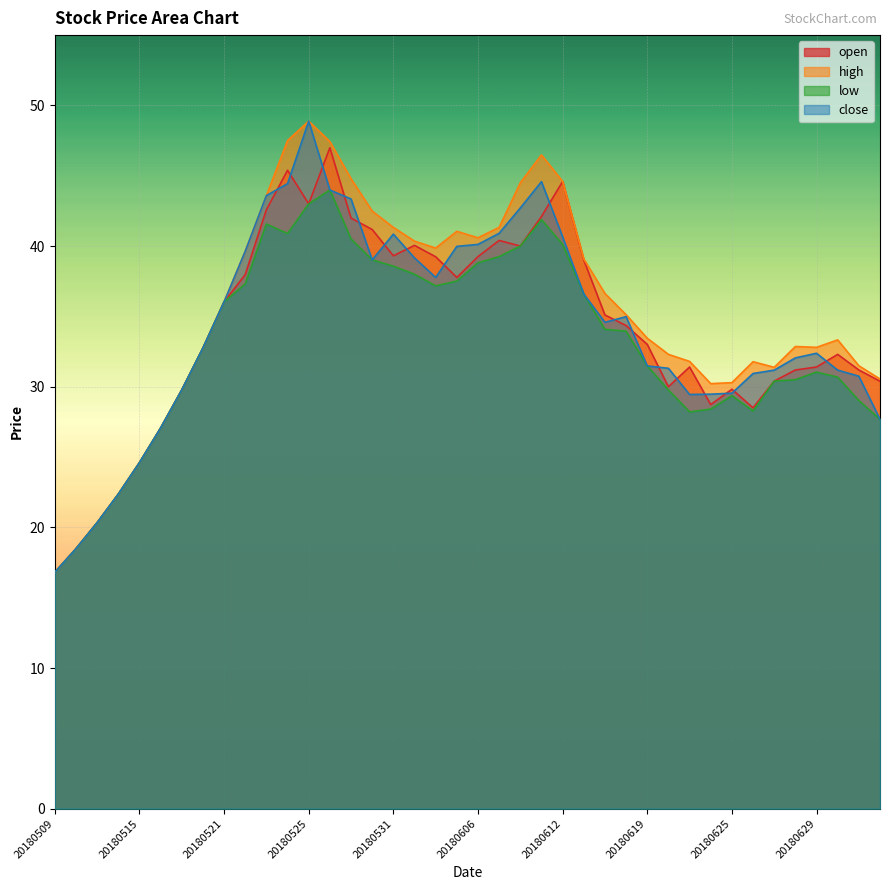

Read the low value at 20180604.

37.2